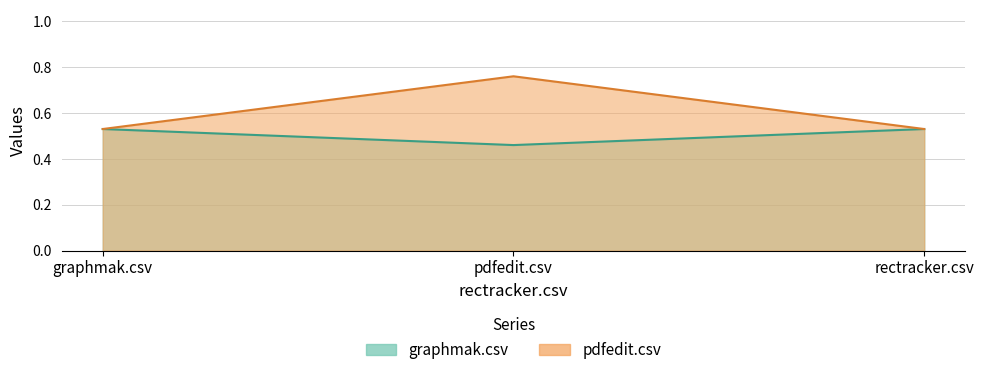

What are all the series names shown in the legend?

graphmak.csv, pdfedit.csv